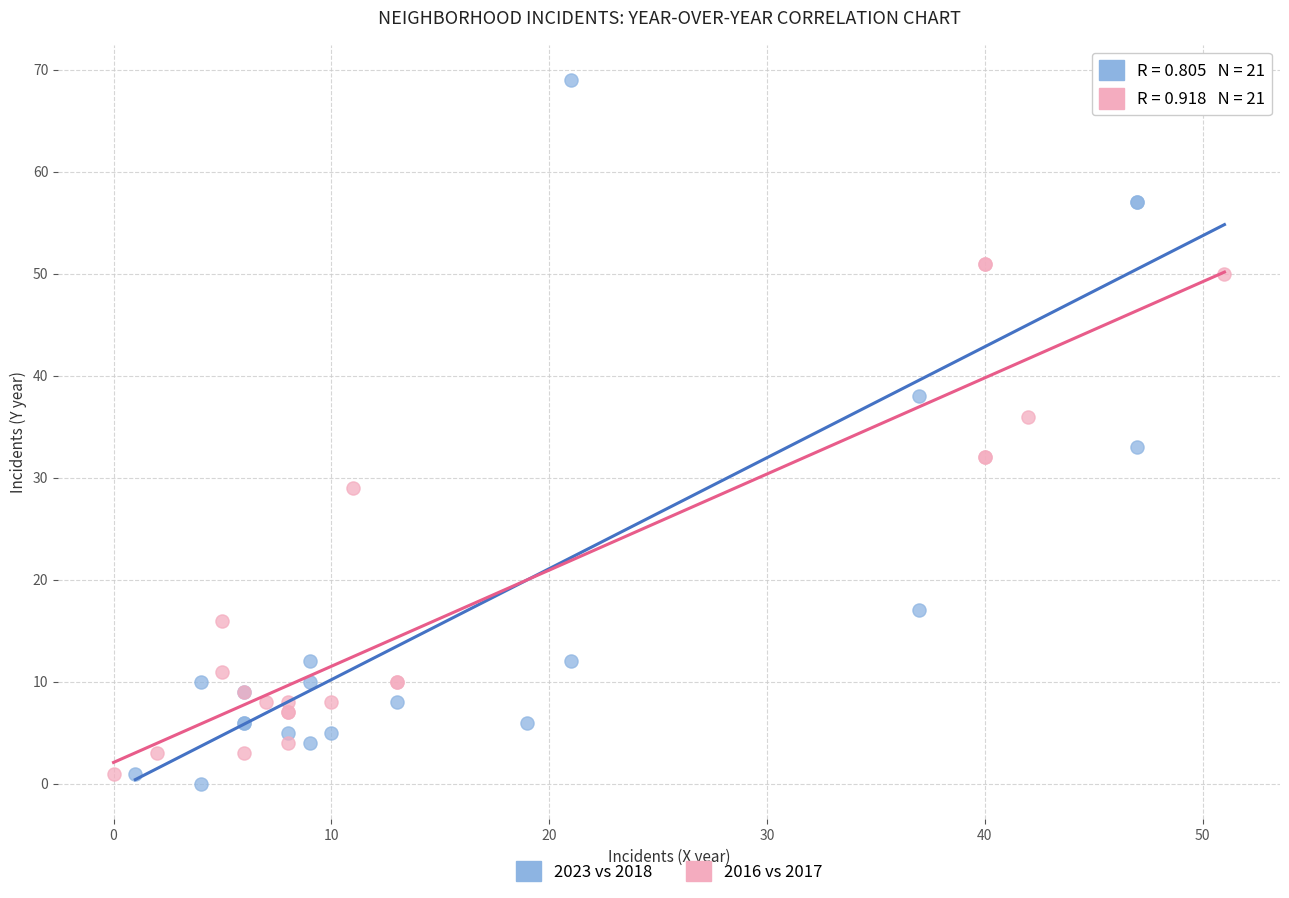

What are all the series names shown in the legend?

2023 vs 2018, 2016 vs 2017